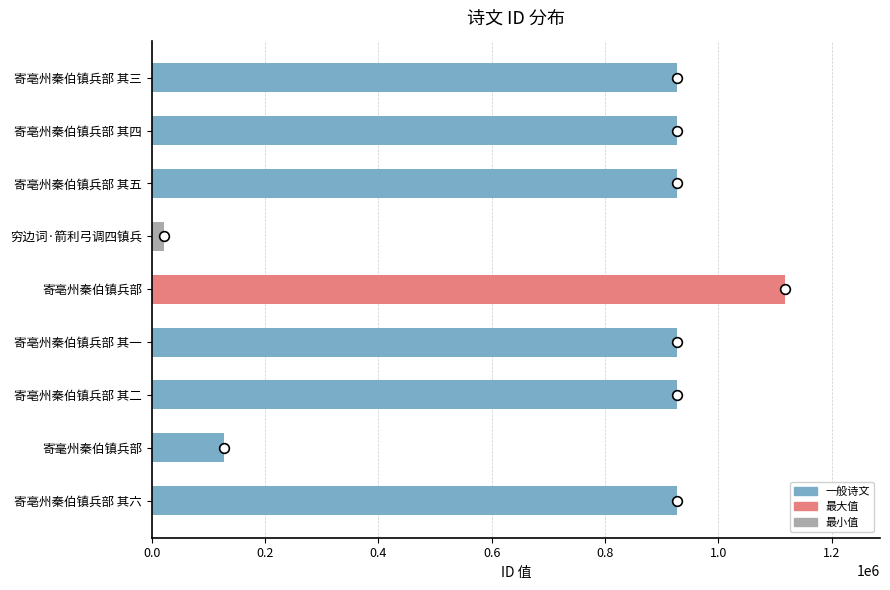

Between 寄亳州秦伯镇兵部 其一 and 穷边词·箭利弓调四镇兵, which is larger?

寄亳州秦伯镇兵部 其一